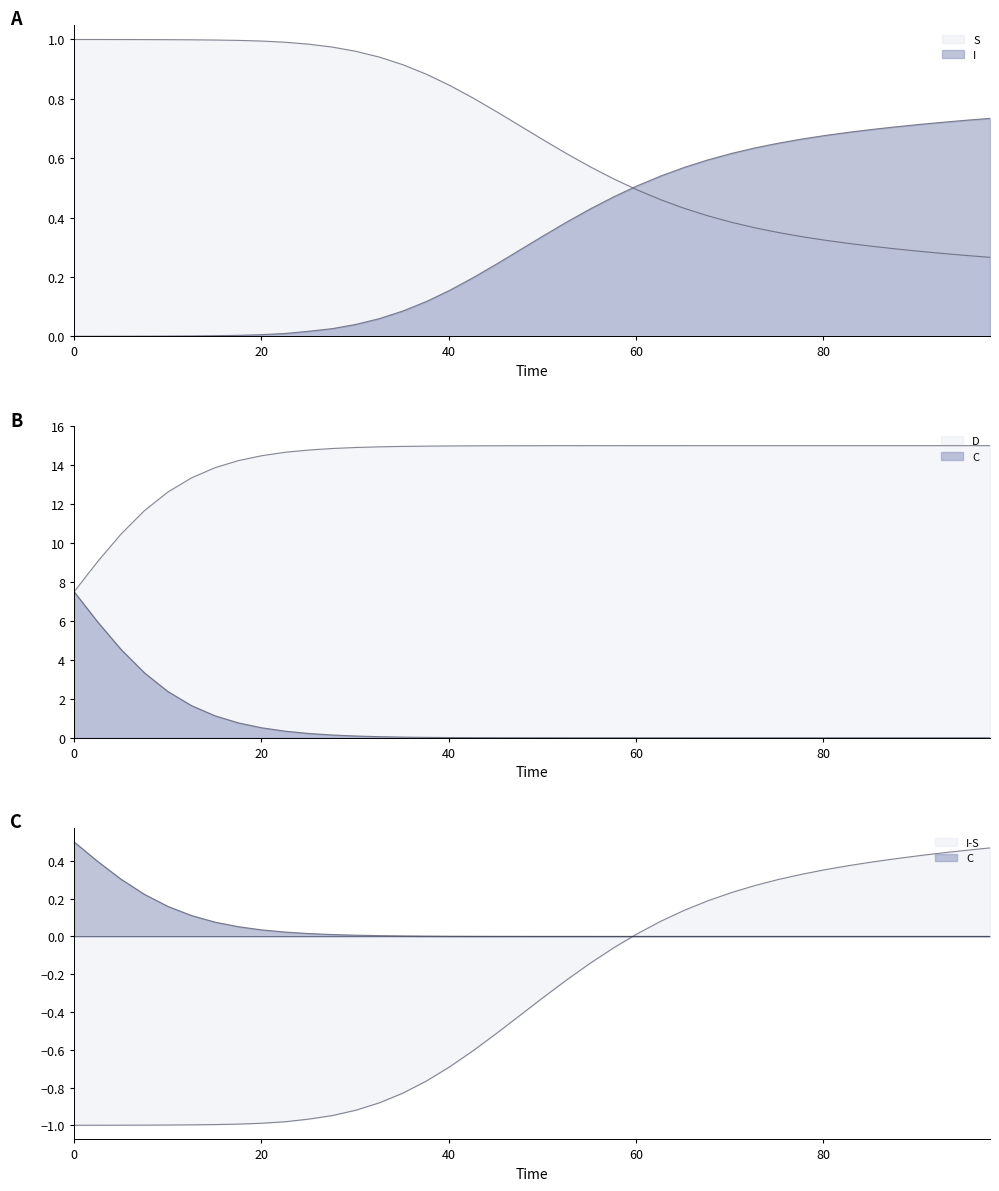

What is the difference between the maximum and minimum values in the S series?

0.7